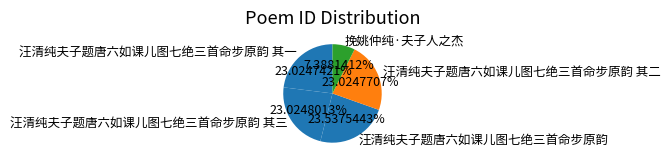

Is it true that 挽姚仲纯·夫子人之杰 is 7% of the pie?

True